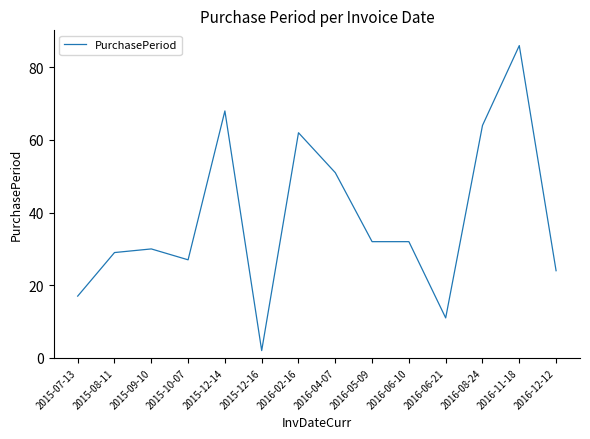

What is the change in value from 2015-08-11 to 2016-04-07?

+22